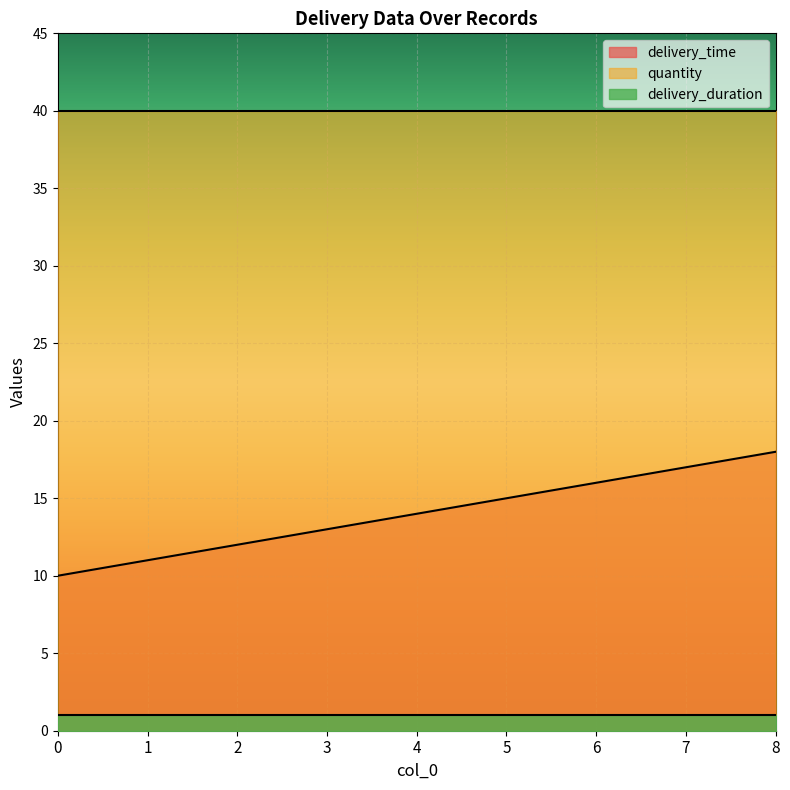

What is the difference between the delivery_time values at 0 and 7?

7